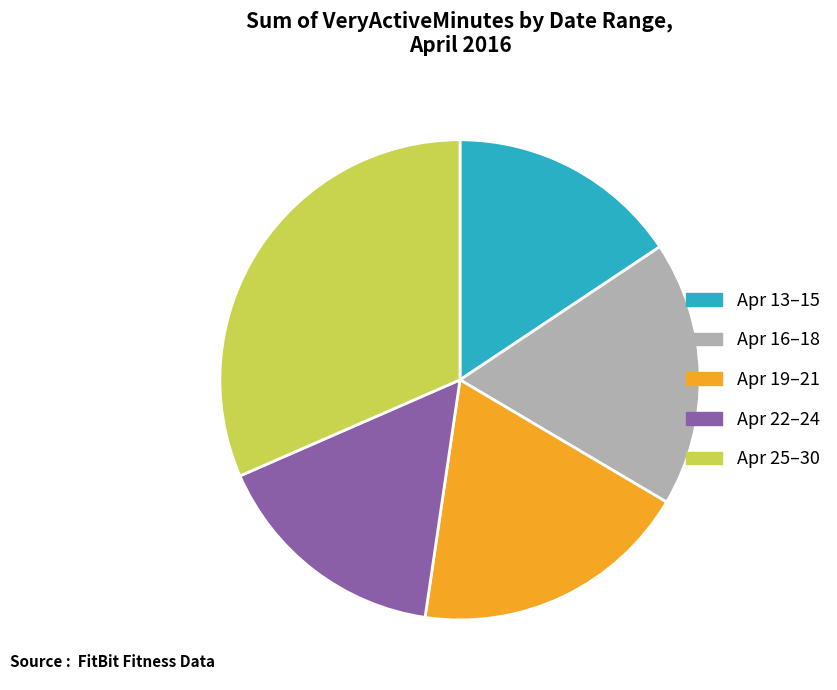

Which slice is the largest?

Apr 25–30